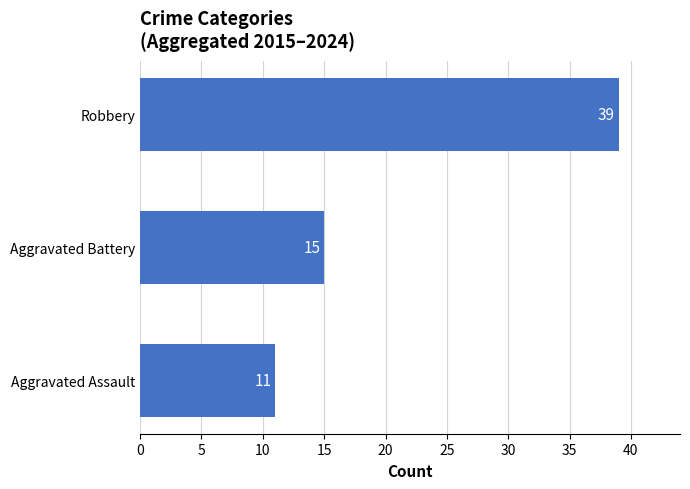

The chart shows a value of 53 at Robbery. True or false?

False